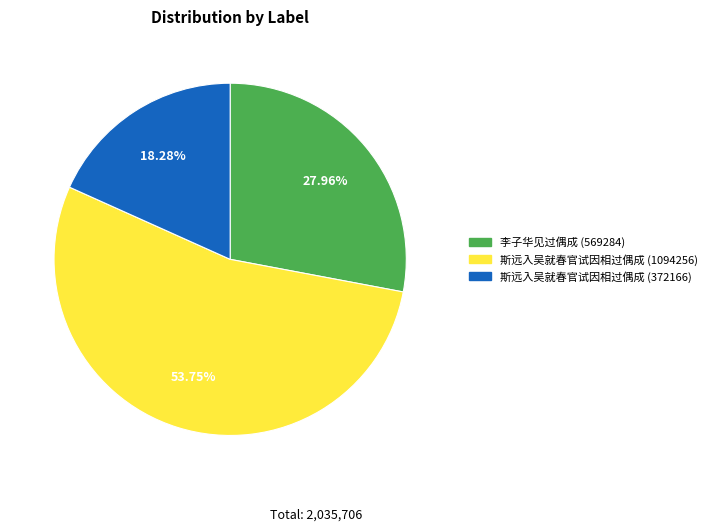

To the nearest percent, what is the average slice percentage?

33%